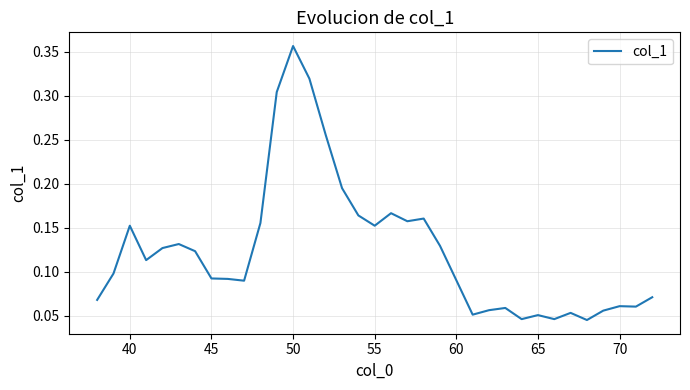

What is the sum of all values?

4.4